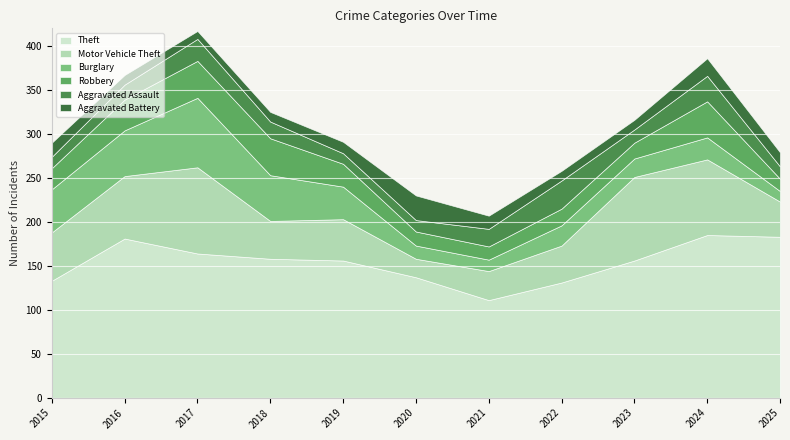

Reading left to right, what are all the values shown in this chart?

Theft: 2015=133	2016=181	2017=164	2018=158	2019=156	2020=137	2021=111	2022=131	2023=156	2024=185	2025=183
Motor Vehicle Theft: 2015=55	2016=71	2017=98	2018=43	2019=47	2020=21	2021=33	2022=42	2023=95	2024=86	2025=40
Burglary: 2015=49	2016=52	2017=79	2018=52	2019=37	2020=15	2021=13	2022=23	2023=21	2024=25	2025=12
Robbery: 2015=24	2016=35	2017=42	2018=42	2019=26	2020=16	2021=15	2022=19	2023=18	2024=41	2025=14
Aggravated Assault: 2015=13	2016=17	2017=25	2018=19	2019=12	2020=13	2021=20	2022=32	2023=15	2024=29	2025=14
Aggravated Battery: 2015=16	2016=11	2017=9	2018=11	2019=13	2020=28	2021=15	2022=11	2023=11	2024=20	2025=16